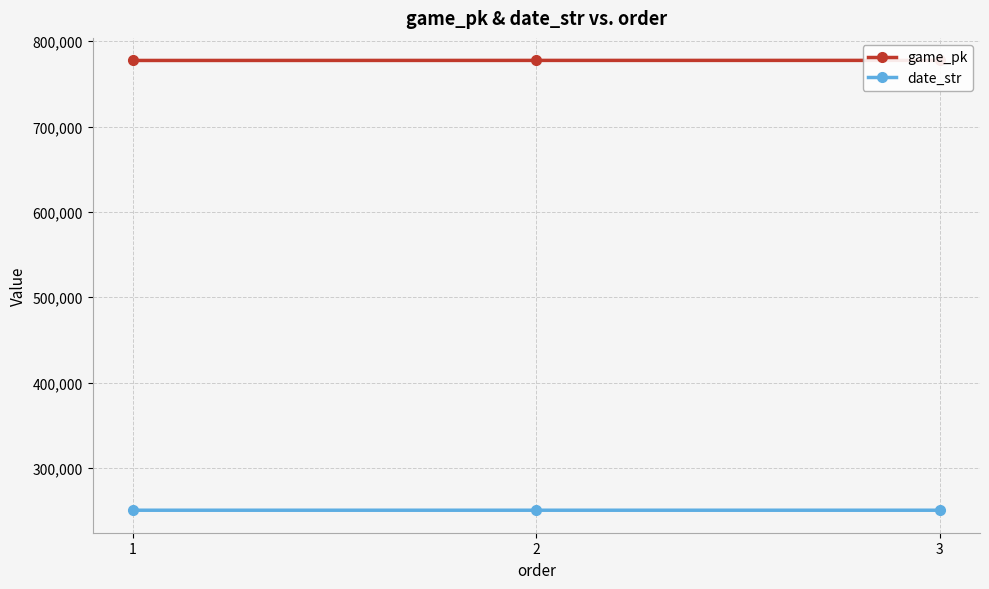

What is the total value across all series at 1?

1028001